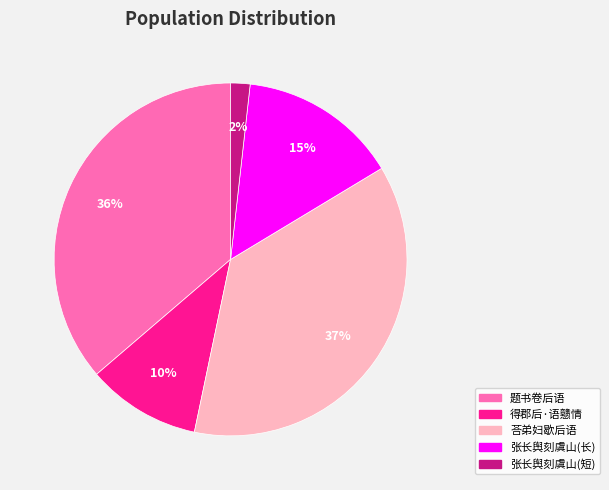

To the nearest percent, what is the difference between the largest and smallest slice percentages?

35%